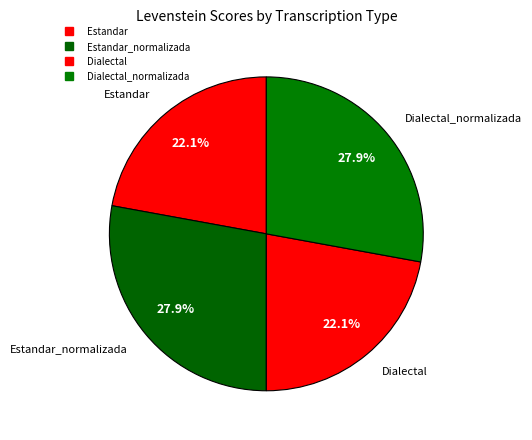

How many slices are in this pie chart?

4